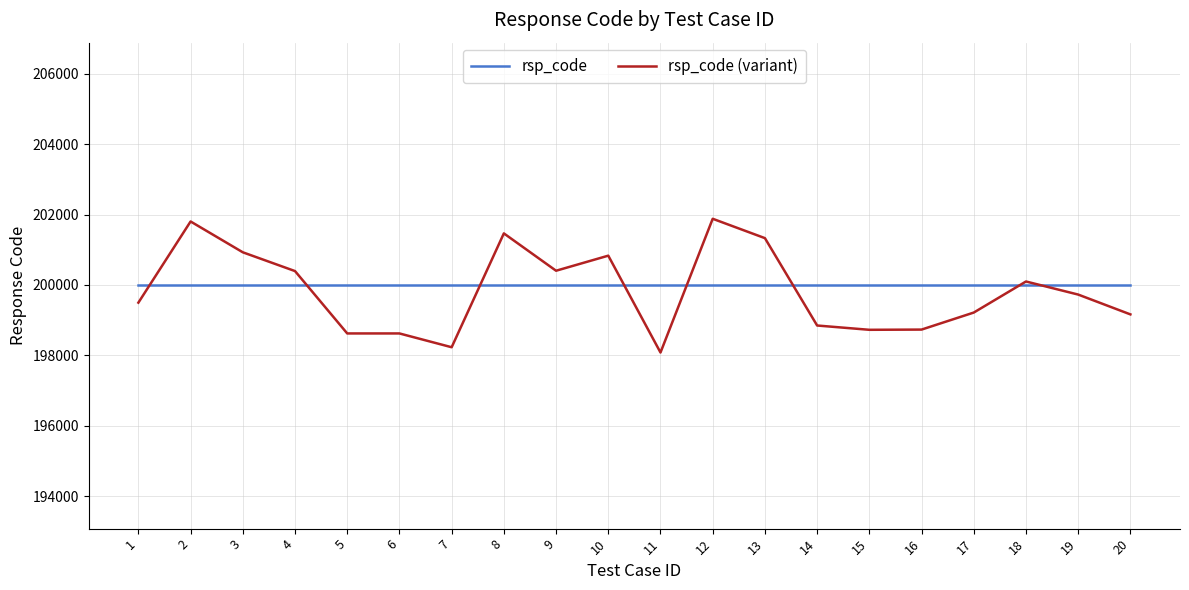

Rank the series by their maximum value, from lowest to highest.

rsp_code, rsp_code (variant)